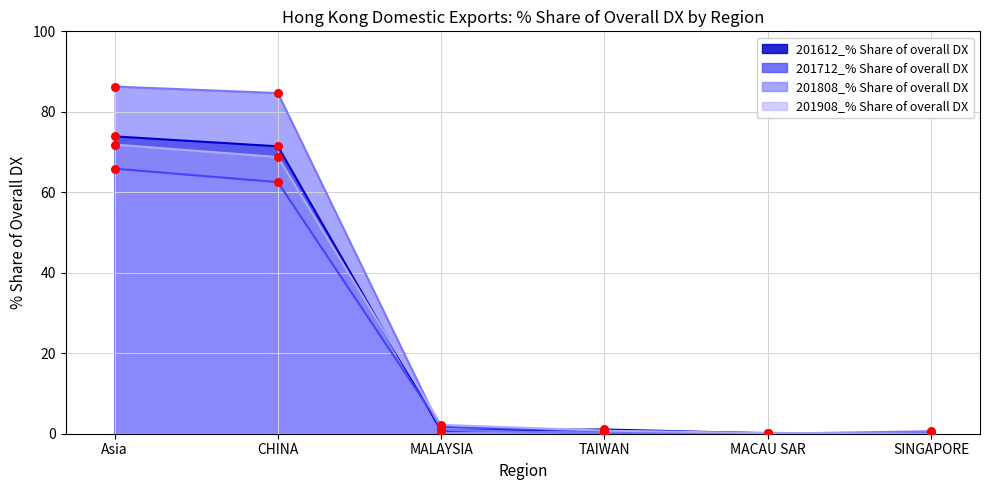

Is the value of 201612_% Share of overall DX at SINGAPORE greater than the value of 201712_% Share of overall DX at Asia?

No